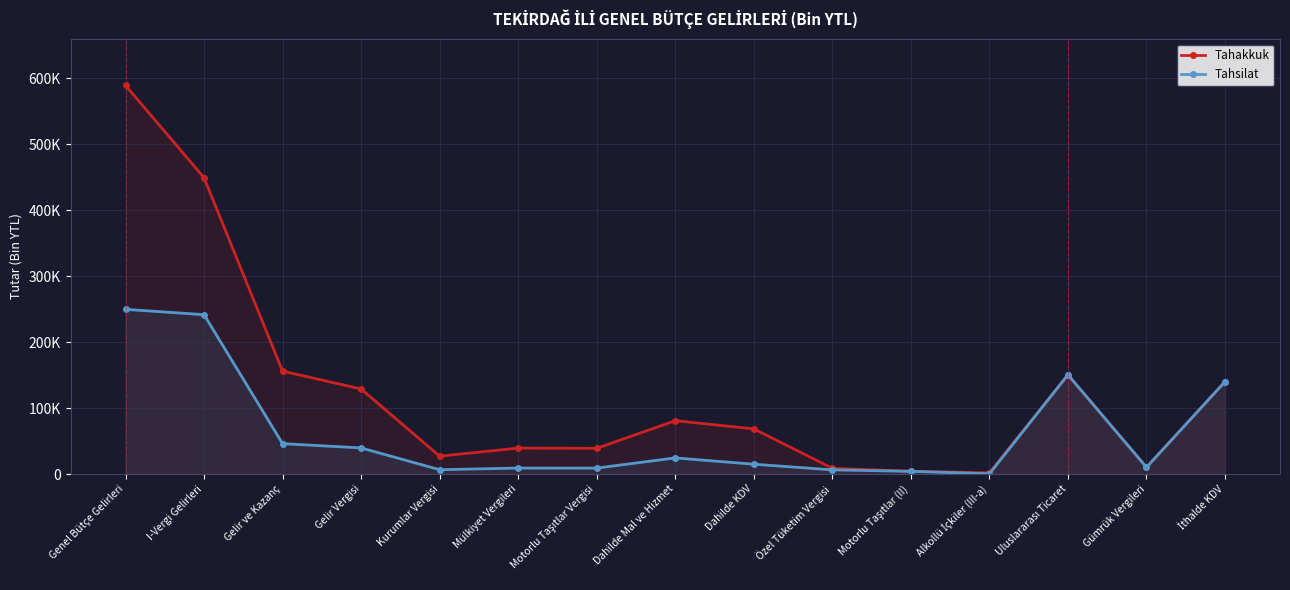

Reading left to right, extract all data points from this chart.

Tahakkuk: Genel Bütçe Gelirleri=589398	I-Vergi Gelirleri=449384	Gelir ve Kazanç=156054	Gelir Vergisi=128995	Kurumlar Vergisi=27059	Mülkiyet Vergileri=39342	Motorlu Taşıtlar Vergisi=38984	Dahilde Mal ve Hizmet=80865	Dahilde KDV=68504	Özel Tüketim Vergisi=8715	Motorlu Taşıtlar (II)=4194	Alkollü İçkiler (III-a)=1847	Uluslararası Ticaret=150509	Gümrük Vergileri=10212	İthalde KDV=140110
Tahsilat: Genel Bütçe Gelirleri=249764	I-Vergi Gelirleri=241653	Gelir ve Kazanç=46104	Gelir Vergisi=39570	Kurumlar Vergisi=6534	Mülkiyet Vergileri=9016	Motorlu Taşıtlar Vergisi=8984	Dahilde Mal ve Hizmet=24455	Dahilde KDV=14907	Özel Tüketim Vergisi=6287	Motorlu Taşıtlar (II)=4044	Alkollü İçkiler (III-a)=354	Uluslararası Ticaret=150509	Gümrük Vergileri=10212	İthalde KDV=140110